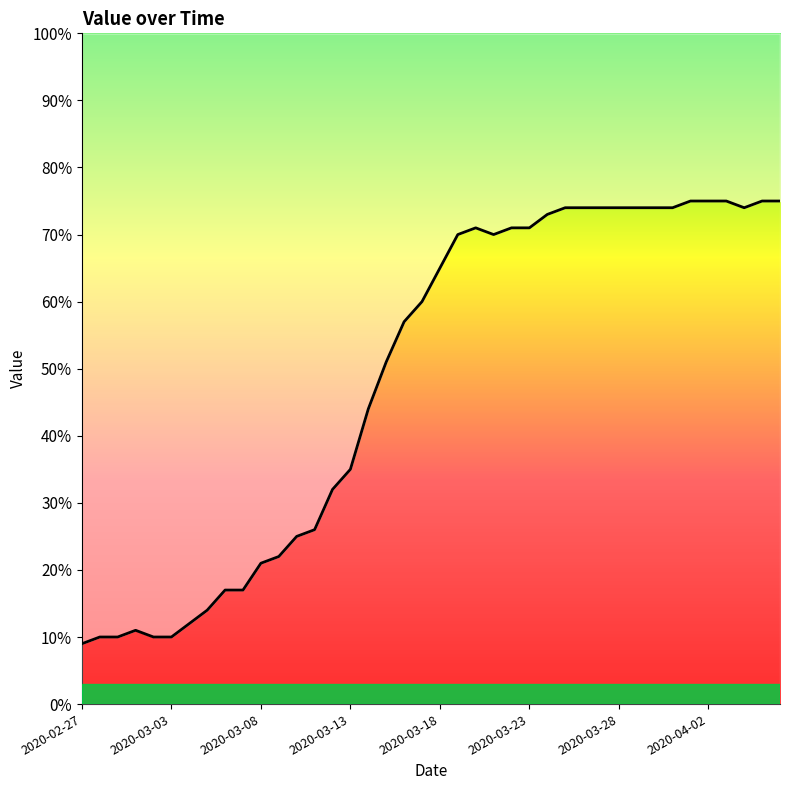

What is the maximum value shown in the chart?

75.0